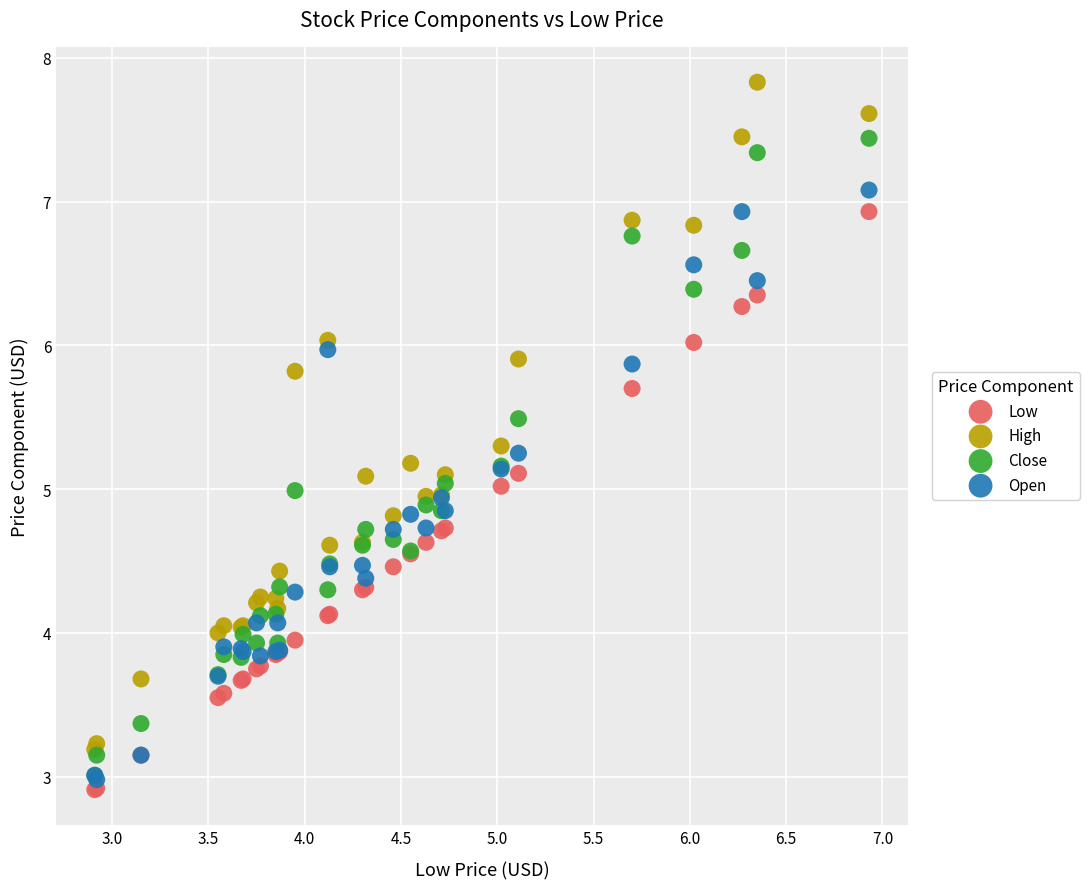

Which series has the widest spread of Y values?

High